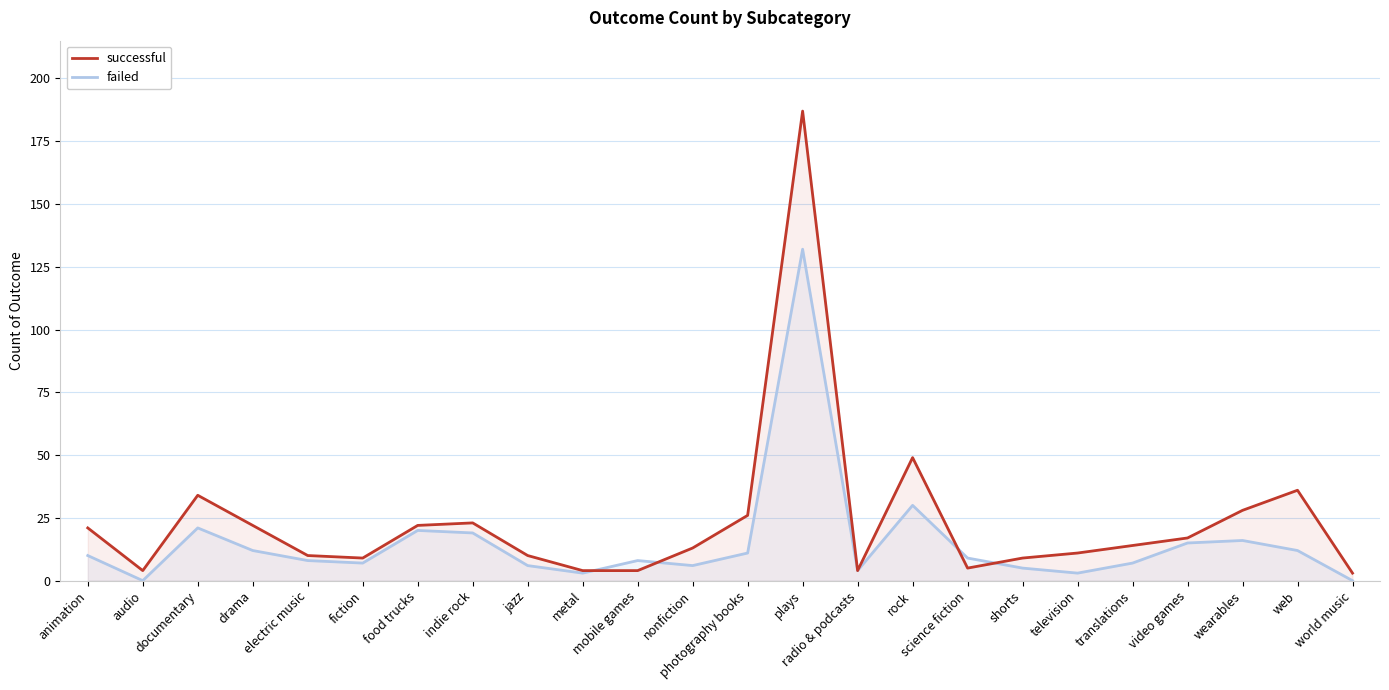

At radio & podcasts, list the series in order from largest to smallest.

successful, failed